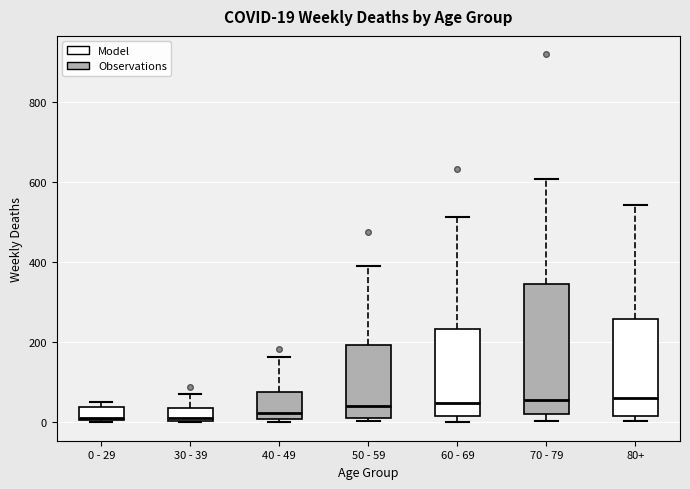

Comparing the boxes themselves (not the whiskers), which one is the tallest?

70 - 79